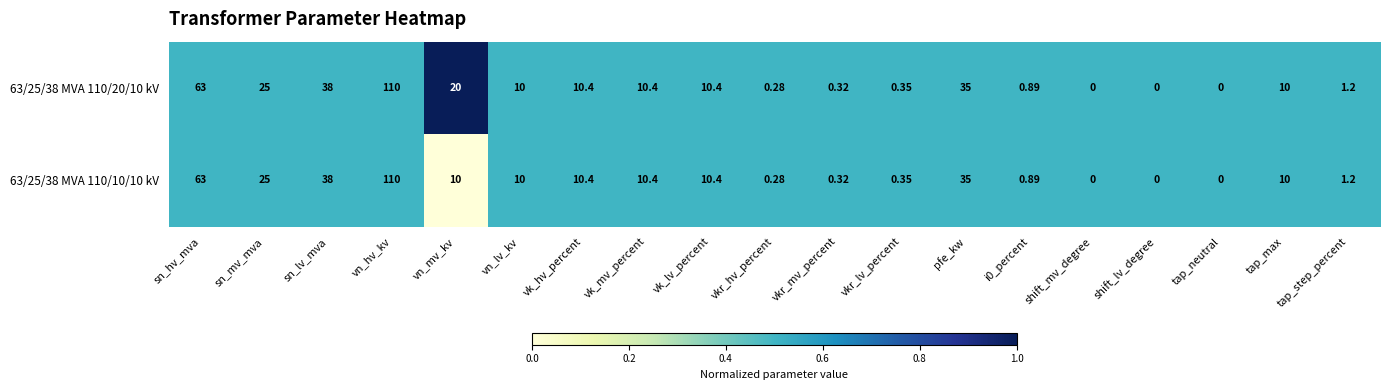

At which label is 63/25/38 MVA 110/20/10 kV closest to 55?

sn_hv_mva